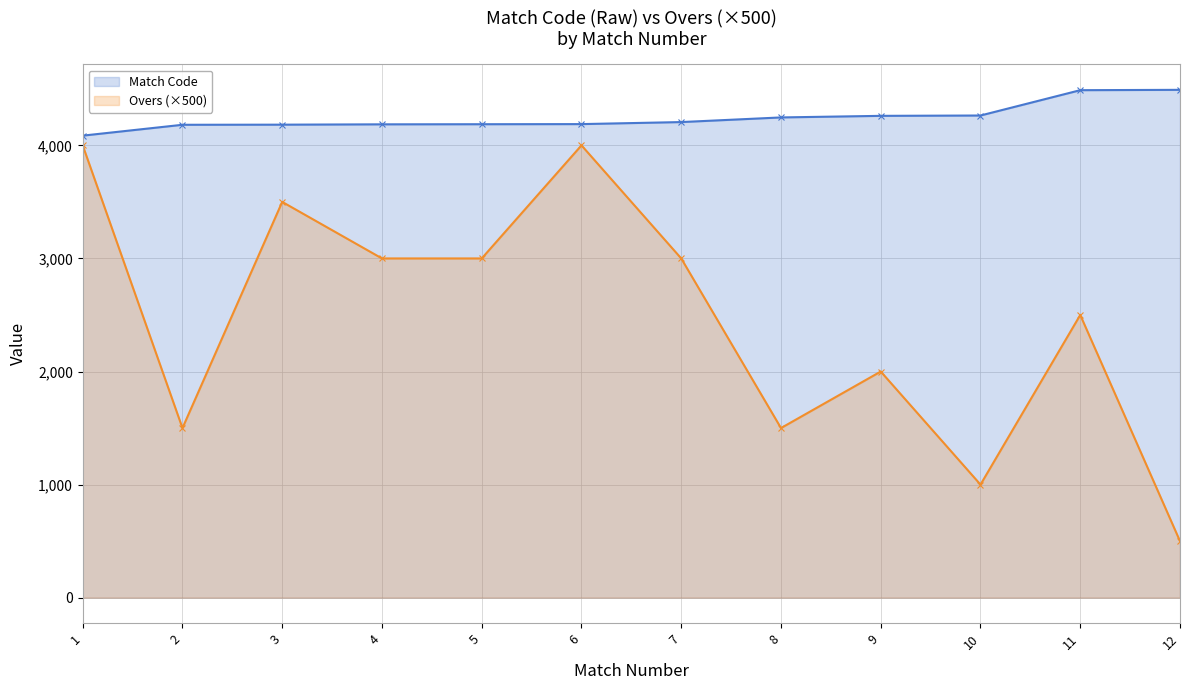

The Overs (×500) series shows 1000 at 10. True or false?

True